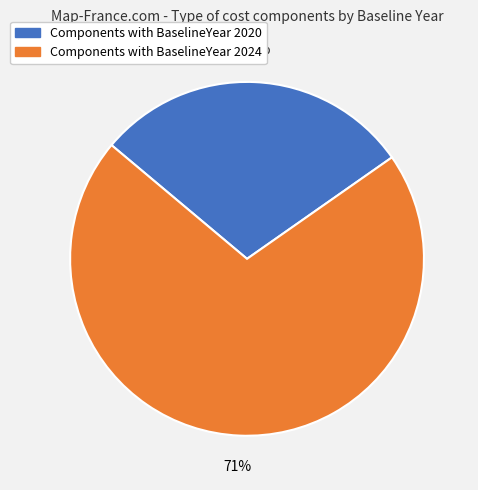

Is there any slice that represents more than half of the pie?

Yes